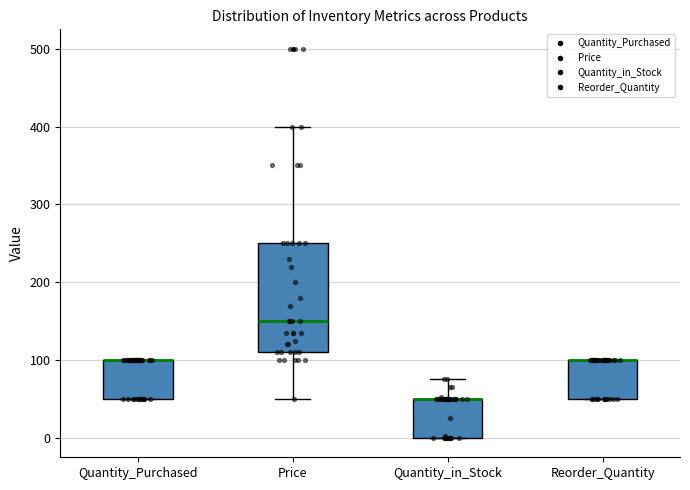

Where is the upper edge of the box for Quantity_Purchased on the y-axis? The values are not printed on the chart, so give them approximately, as read against the axis.

100